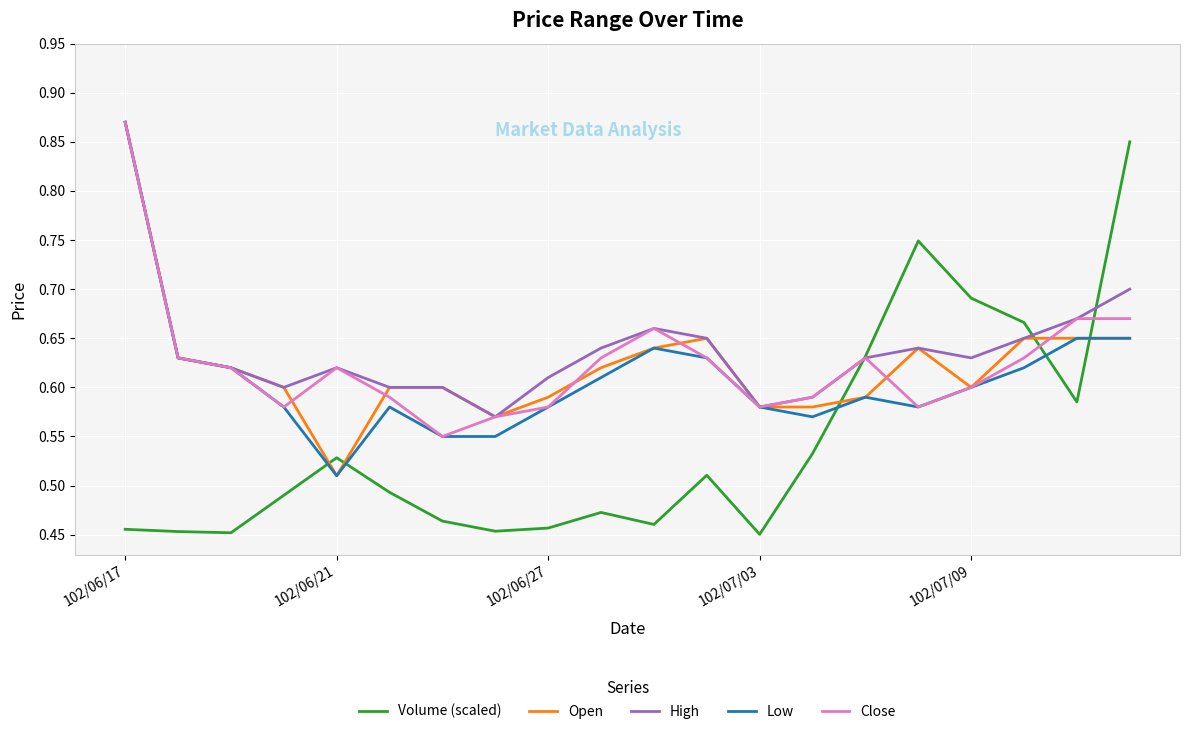

Which series has the largest range (max minus min)?

Volume (scaled)